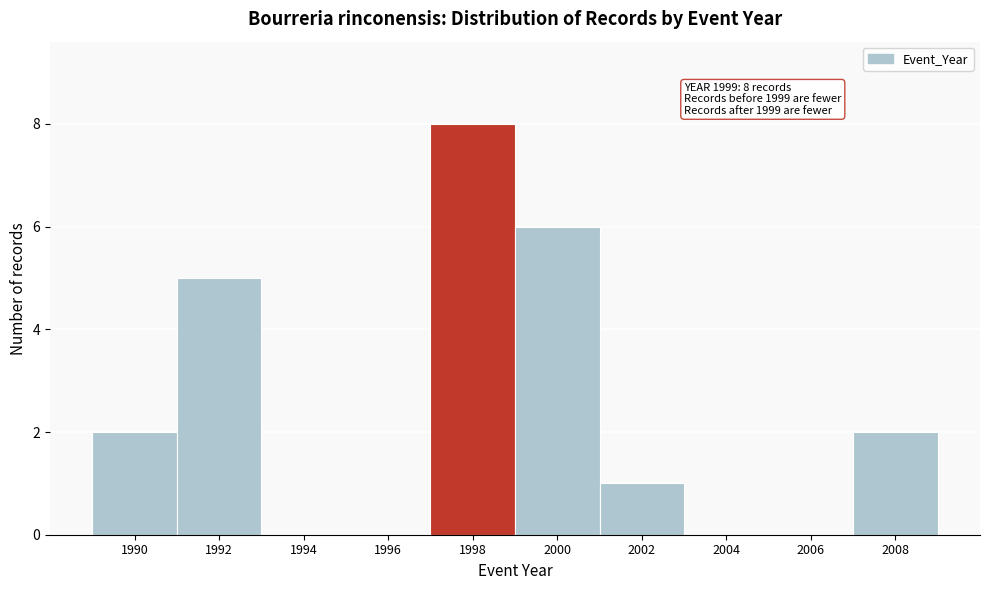

Reading left to right, extract all data points from this chart.

1990=2	1992=5	1994=0	1996=0	1998=8	2000=6	2002=1	2004=0	2006=0	2008=2